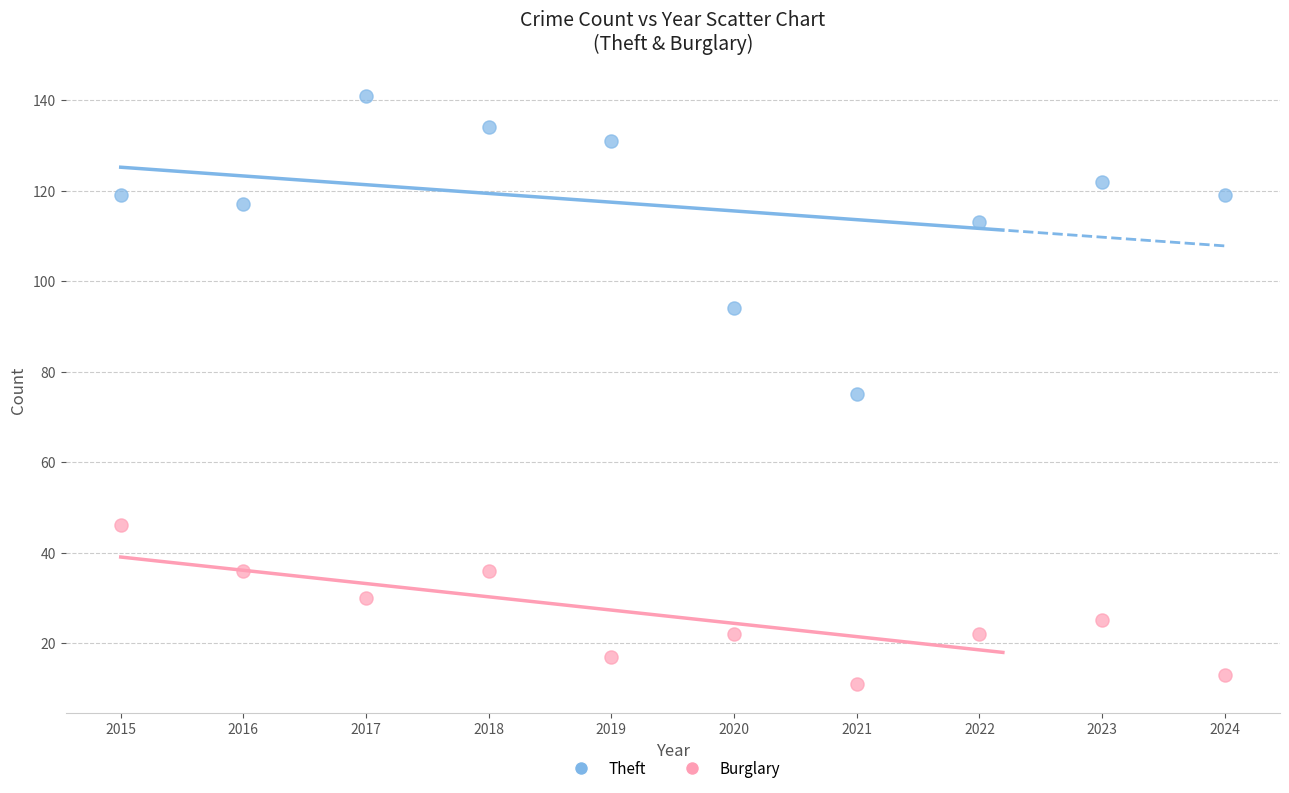

What is the X range (max minus min) for the scatter plot?

9